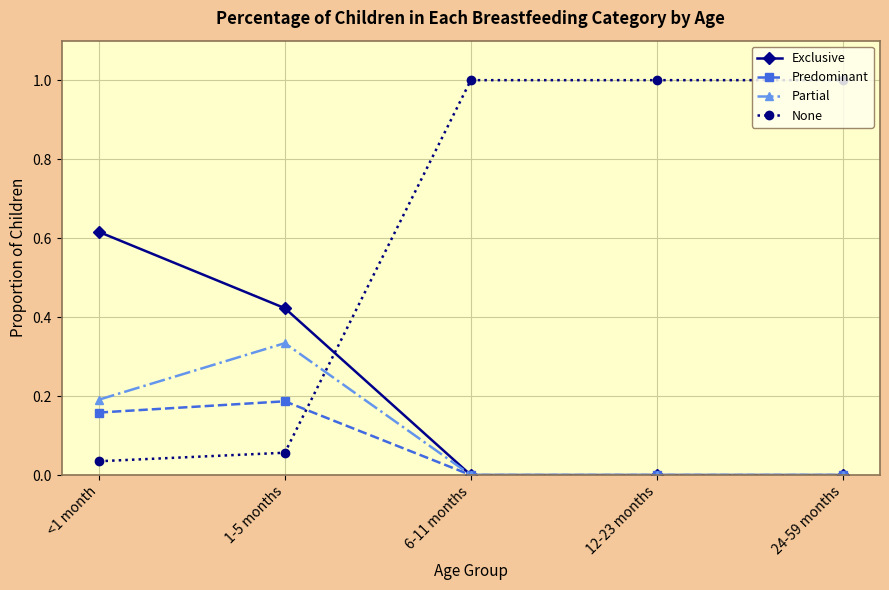

What is the difference between the highest and lowest values at 12-23 months?

1.0